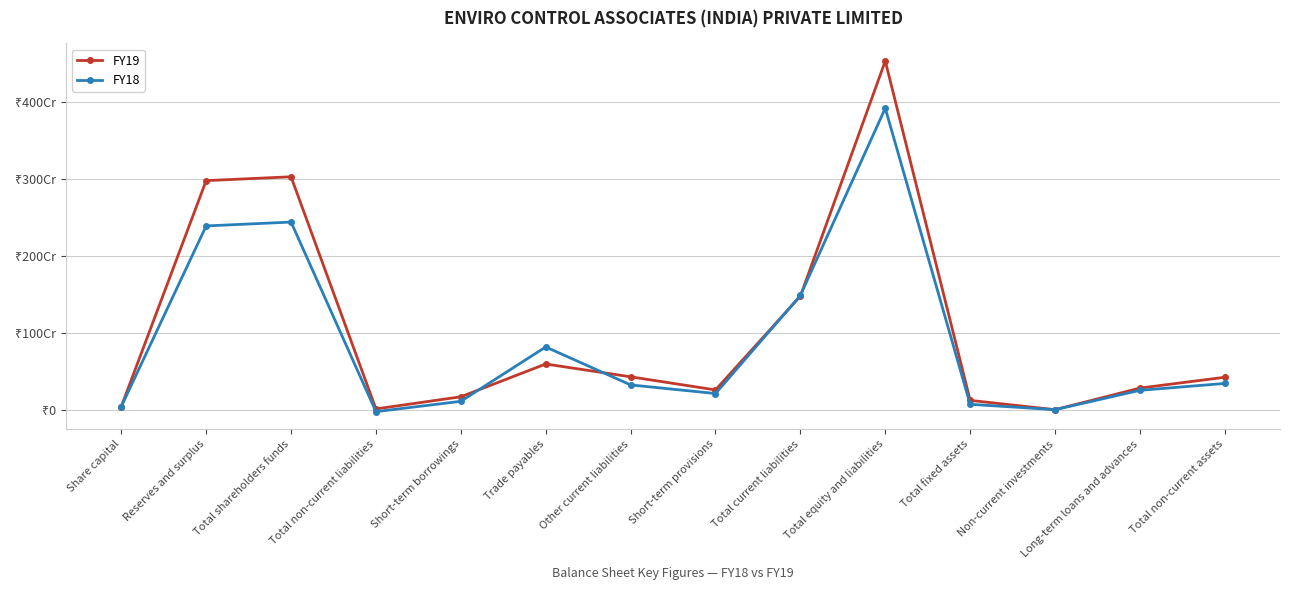

What is the sum of all FY18 values?

12484577907